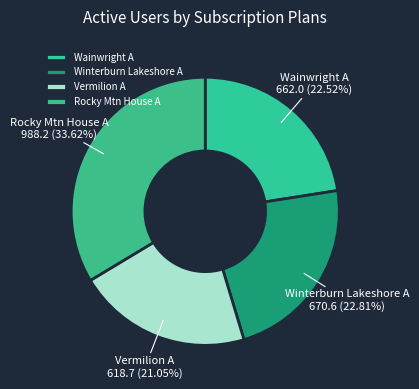

How many slices are in this pie chart?

4